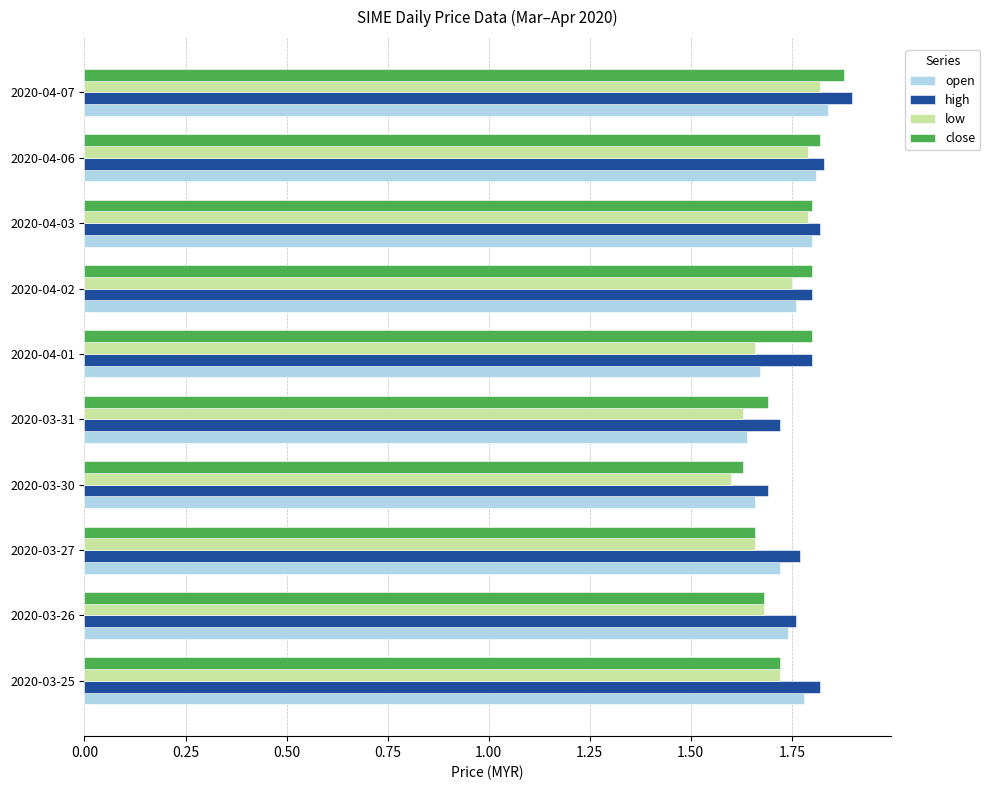

What is the sum of all low values?

17.1